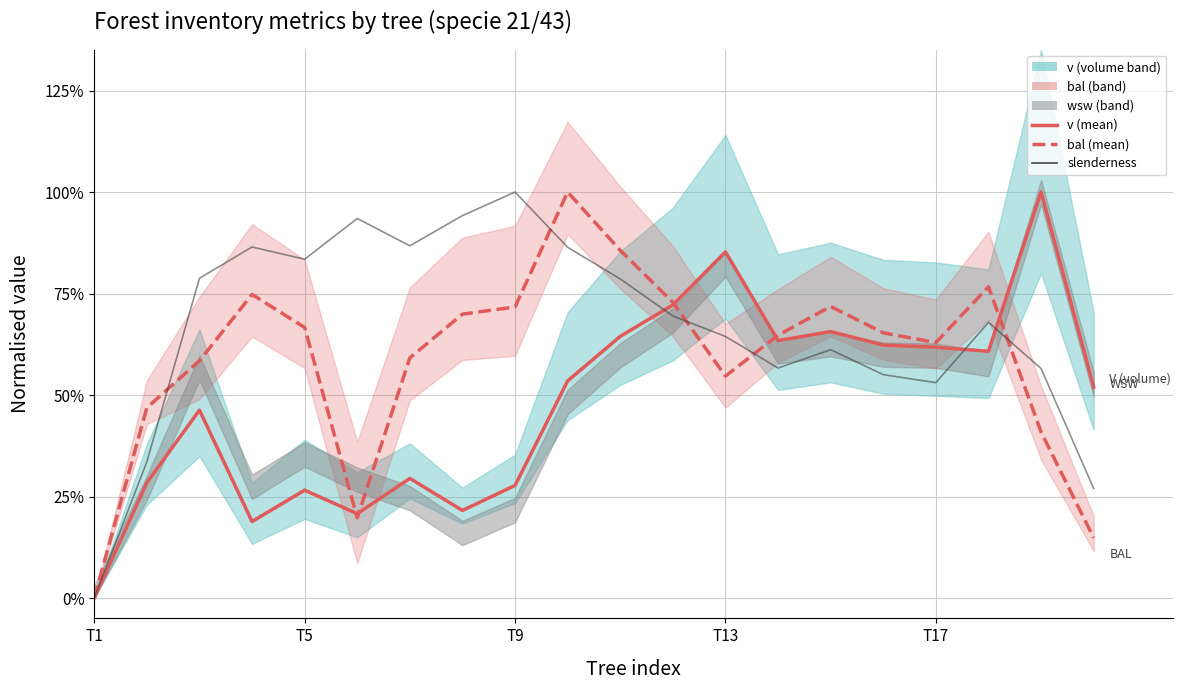

What is the total value across all series at T17?

1.8